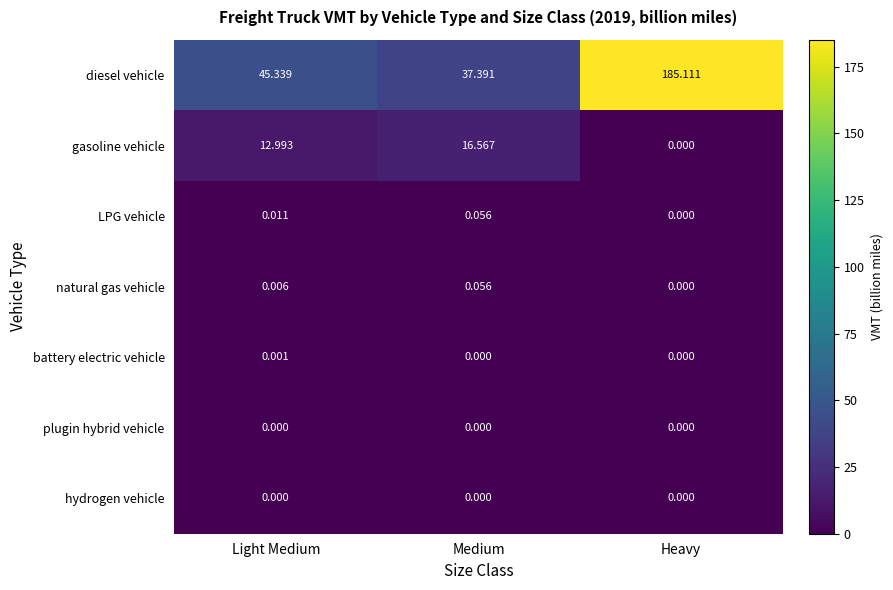

Where is diesel vehicle nearest to the value 111?

Light Medium